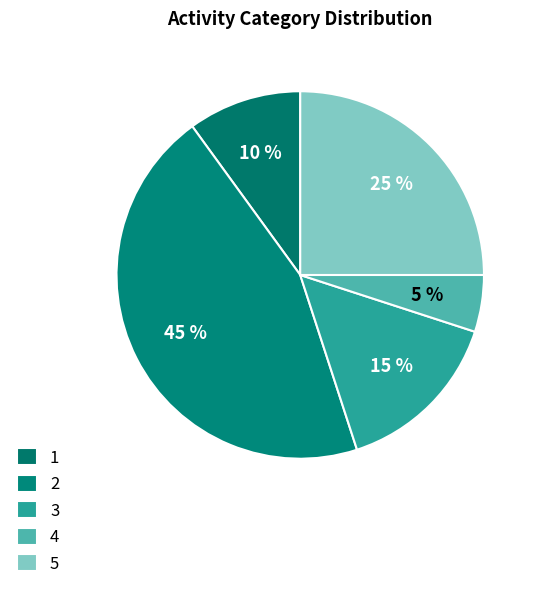

How many segments does this pie chart have?

5